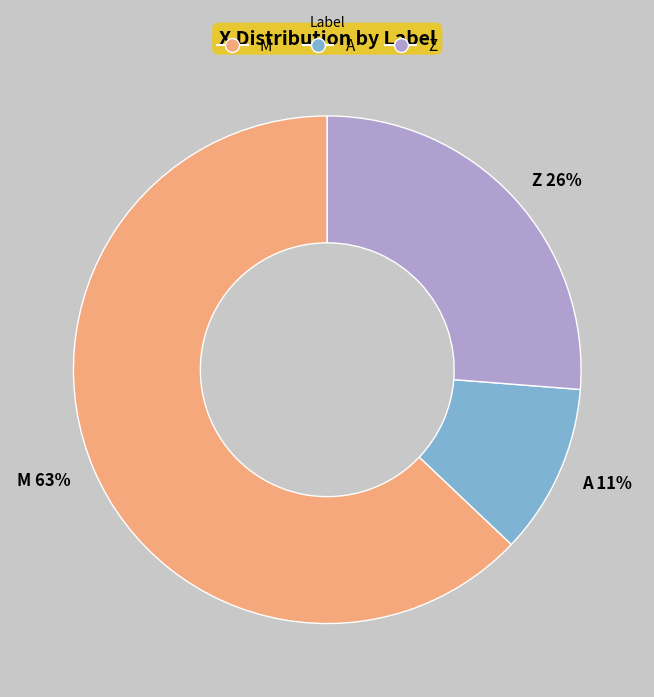

Does any single category account for the majority?

Yes